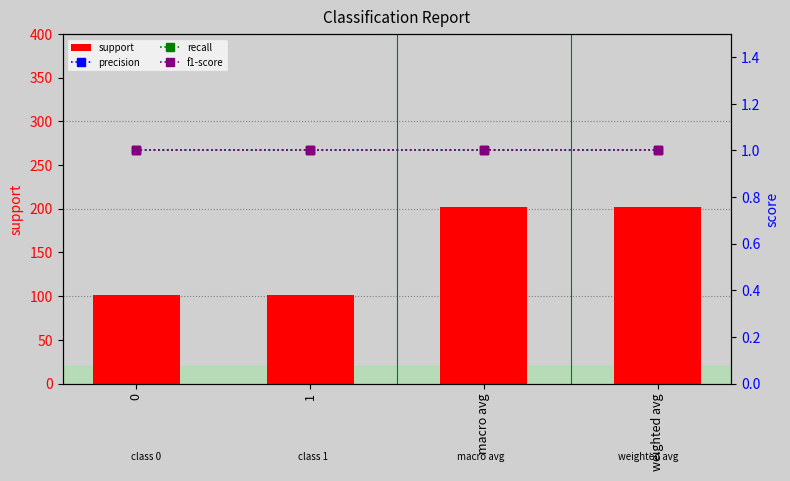

Which category has the highest value across all series?

macro avg